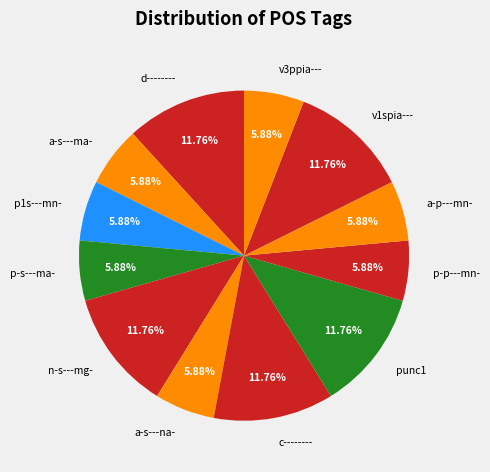

What percentage do a-s---ma- and p-s---ma- together represent?

11.8%